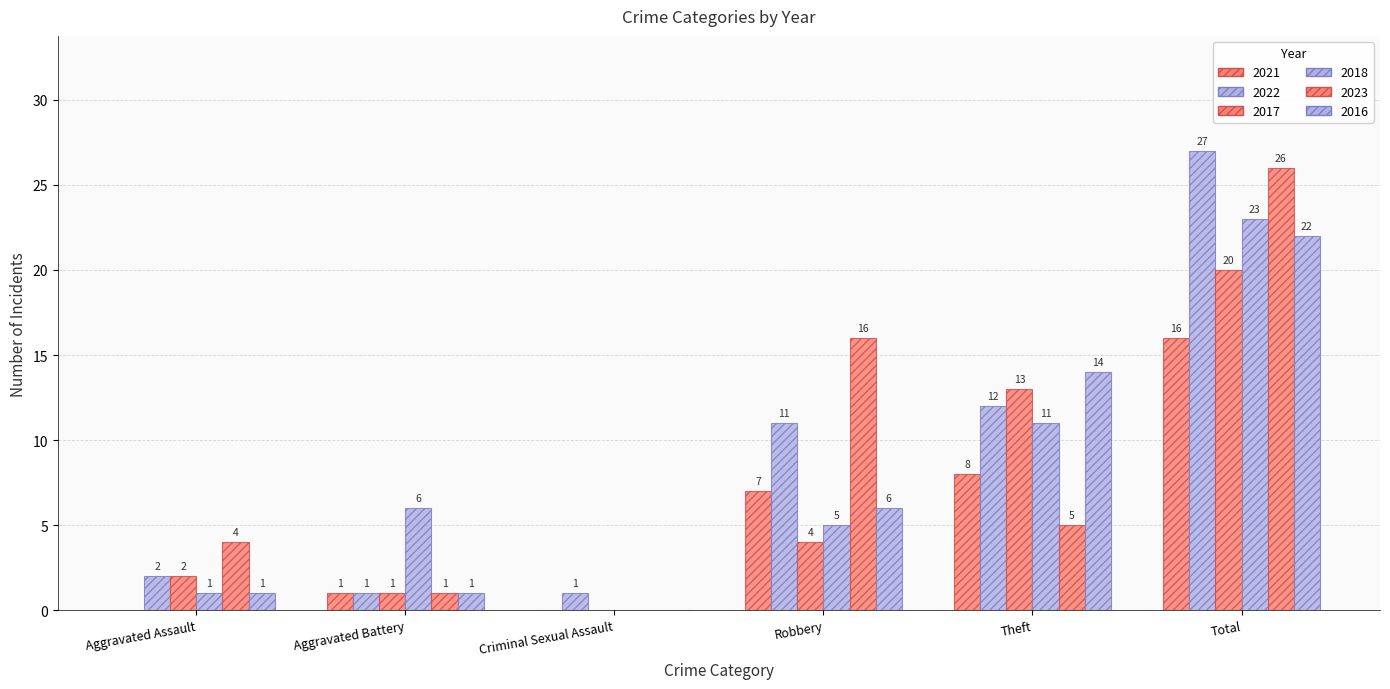

Between Robbery and Theft, which is larger?

Theft